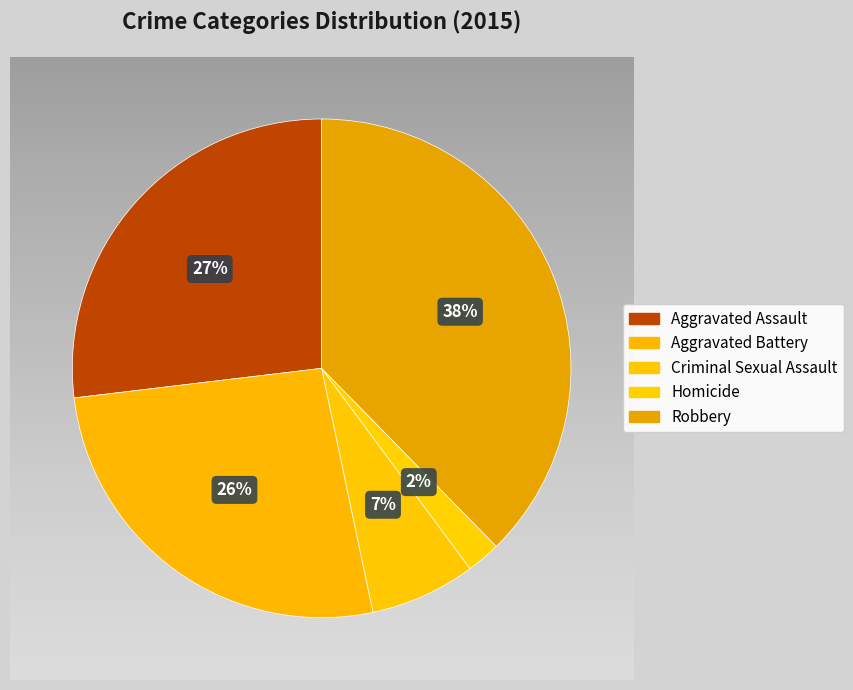

To the nearest percent, what is the combined percentage of Aggravated Assault and Criminal Sexual Assault?

34%